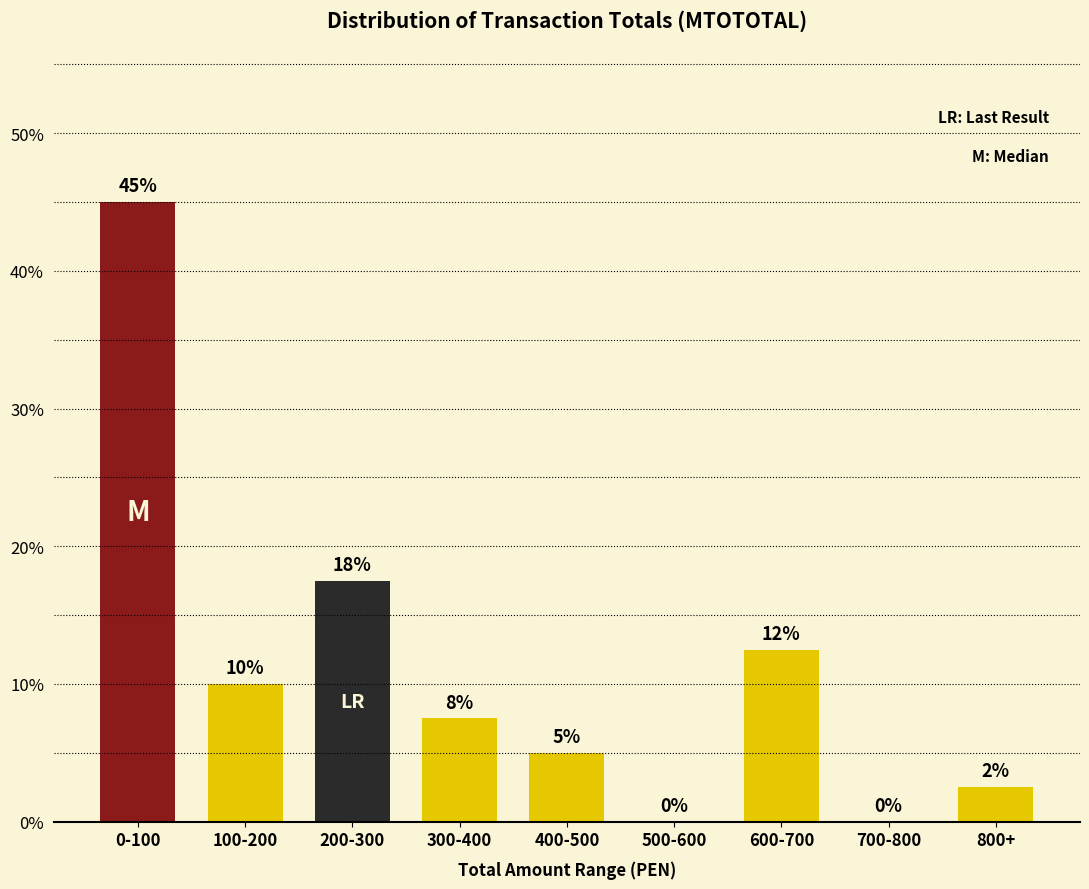

The value at 500-600 is 0.0. True or false?

True